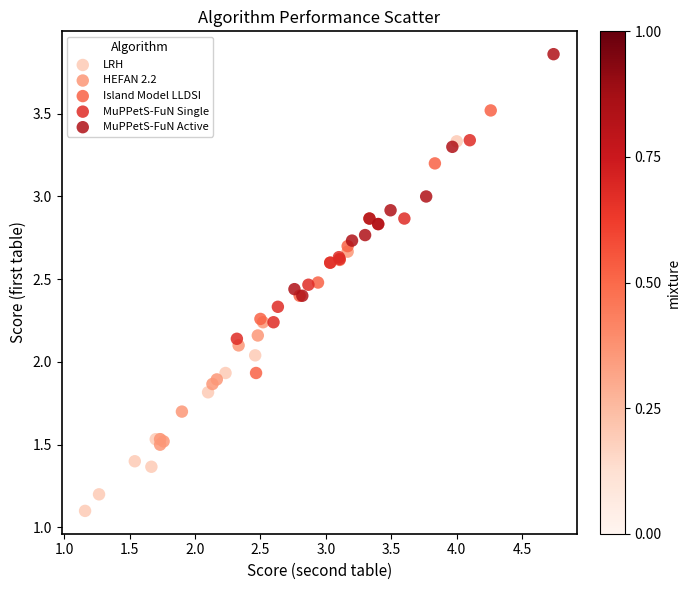

What are all the series names shown in the legend?

LRH, HEFAN 2.2, Island Model LLDSI, MuPPetS-FuN Single, MuPPetS-FuN Active